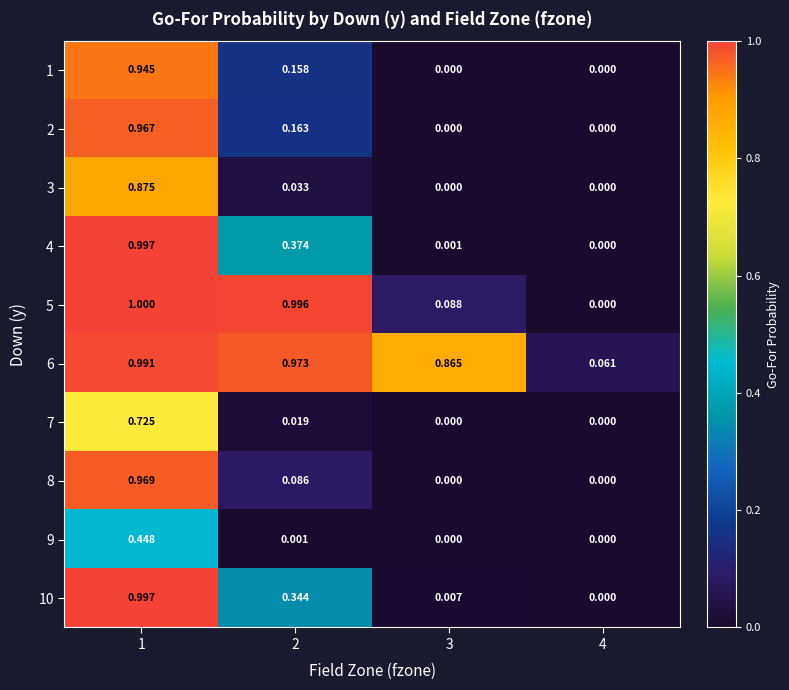

What is the difference between the highest and lowest values at 1?

0.6